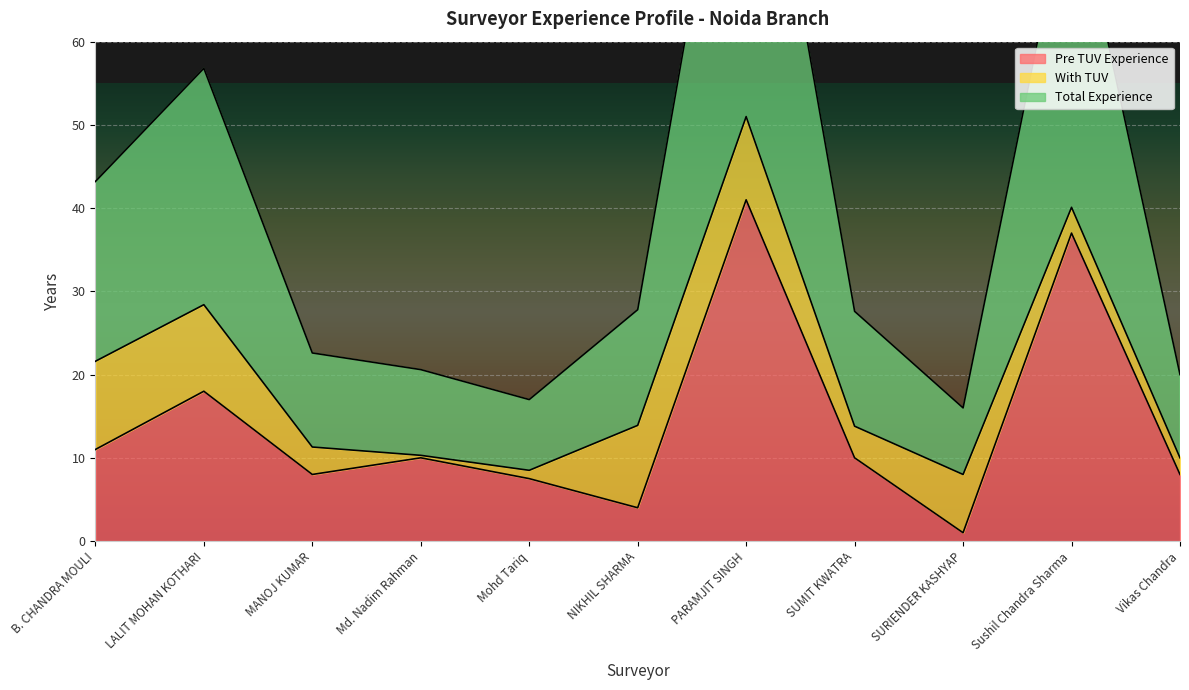

Where is Pre TUV Experience nearest to the value 21?

LALIT MOHAN KOTHARI